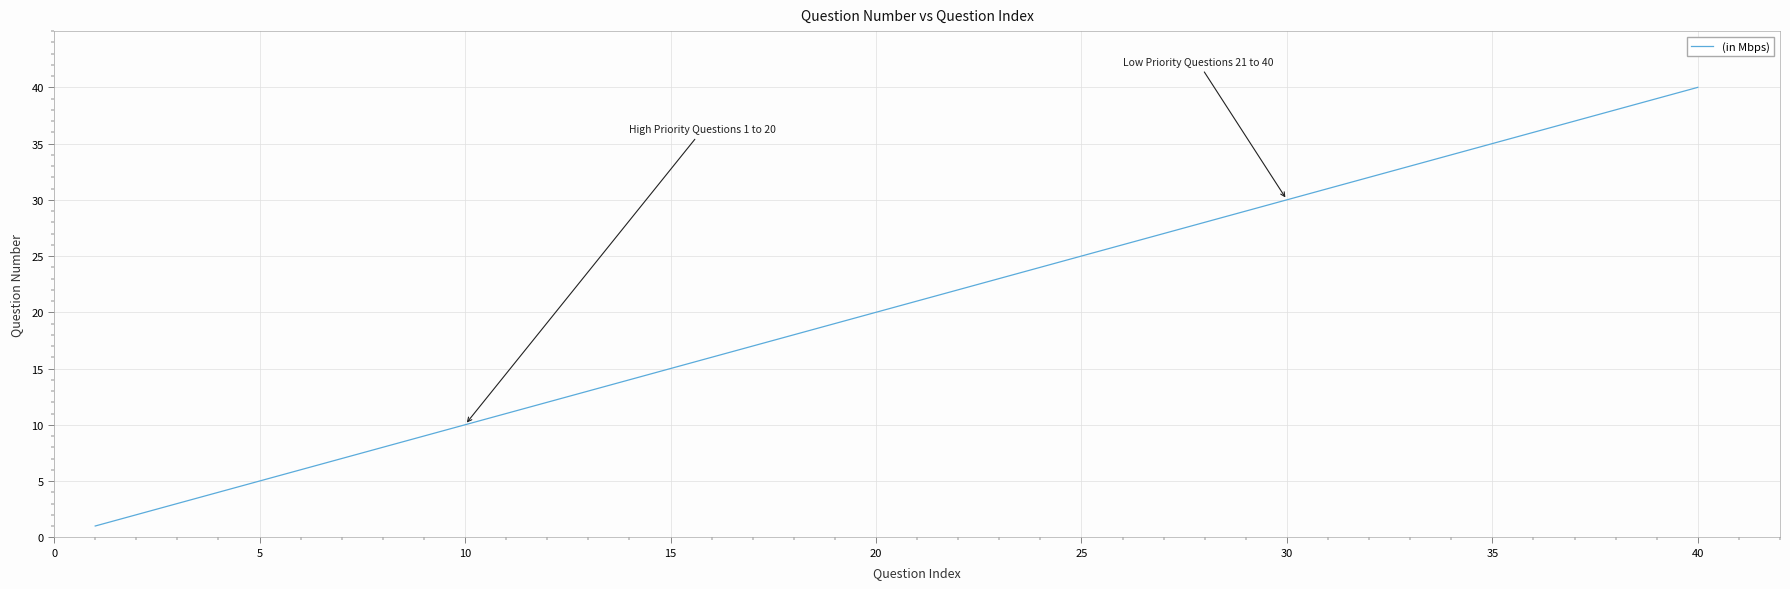

What is the maximum value shown in the chart?

40